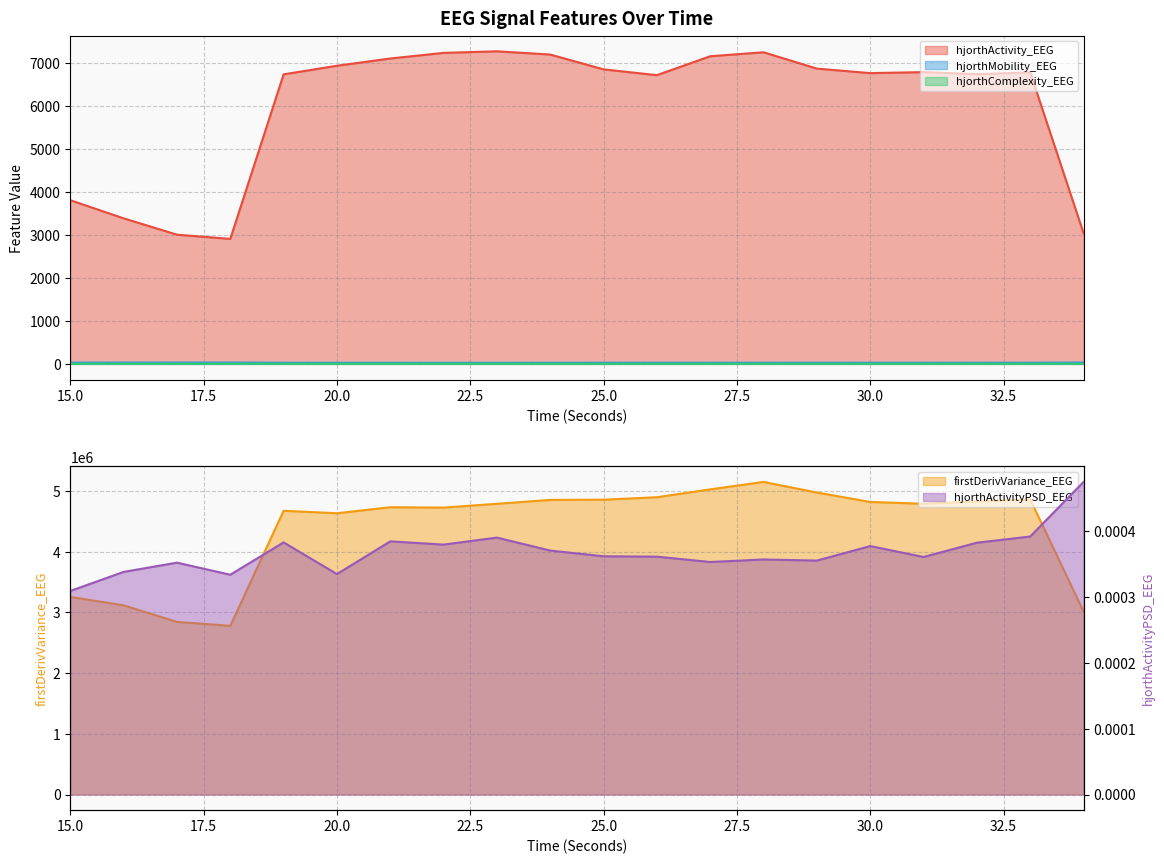

How many lines are shown in the chart?

5